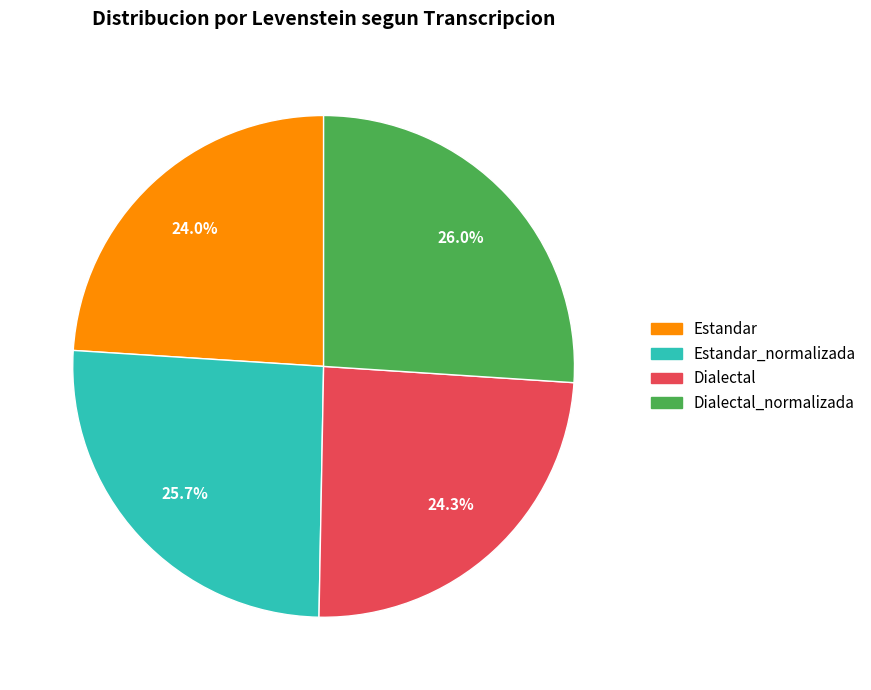

Approximately how many times larger is the value at Dialectal_normalizada compared to Estandar?

1.1